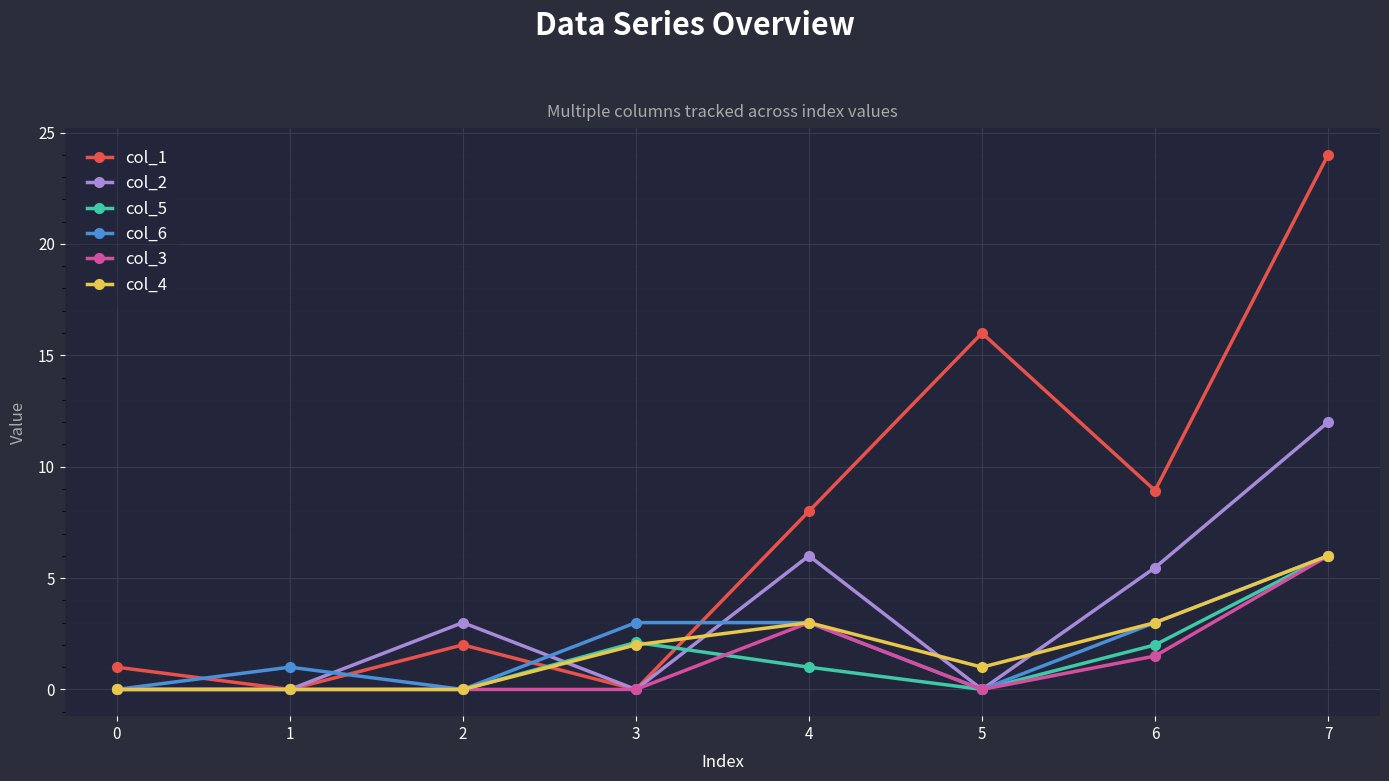

Is it true that col_1 equals 0.8 at 2?

False